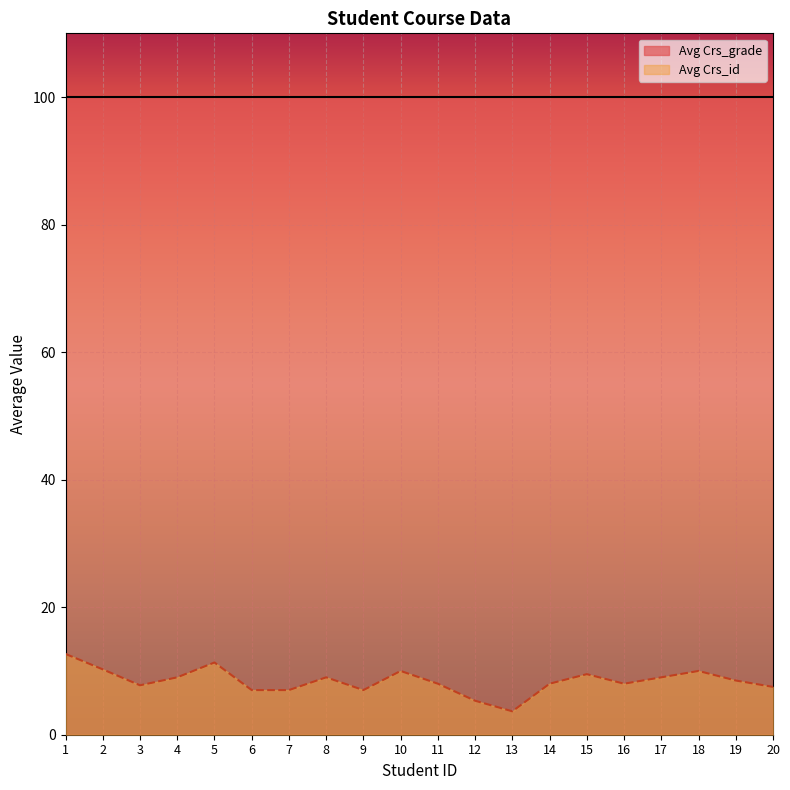

True or false: the data shows 1.1 at 12.

False